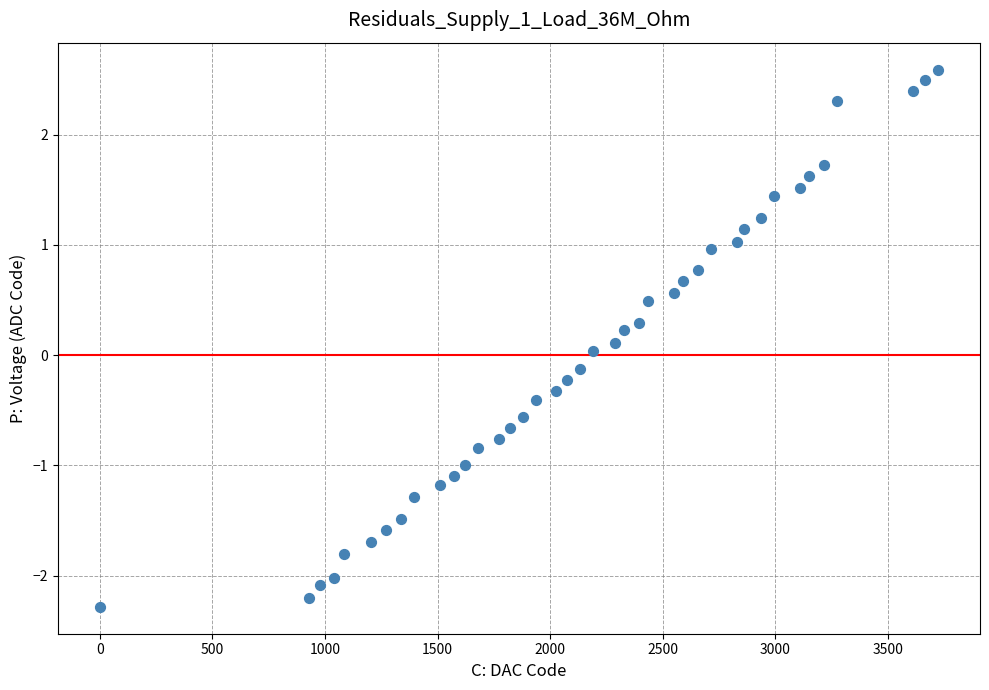

What is the range of X values (max minus min)?

3722.9